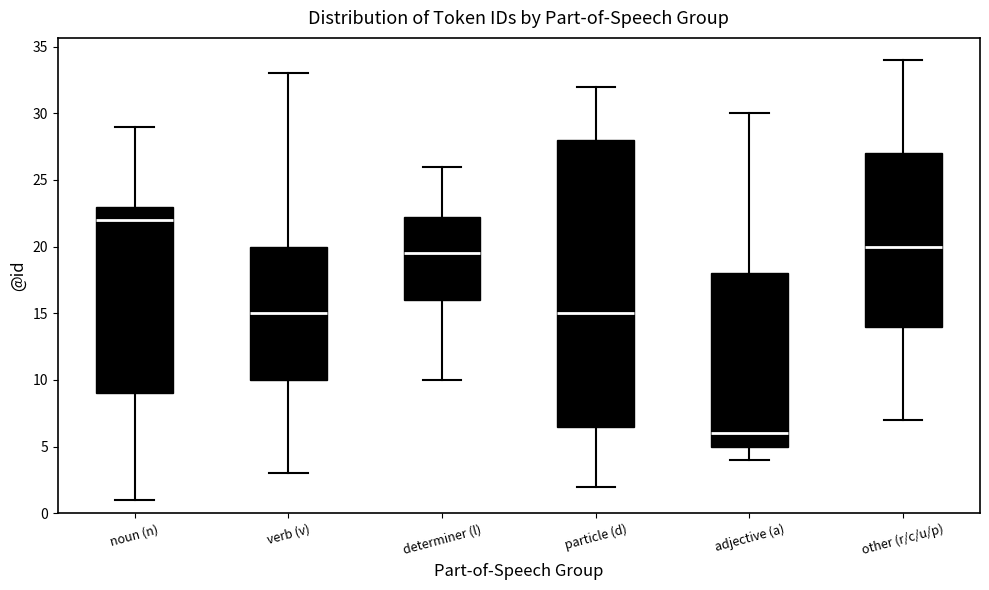

Reading left to right, read every box against the y-axis: the position of its median line, the range the box covers, and the ends of its whiskers. The values are not printed on the chart, so give them approximately, as read against the axis.

noun (n): median 22.0, box 9.0 to 23.0, whiskers 1.0 to 29.0
verb (v): median 15.0, box 10.0 to 20.0, whiskers 3.0 to 33.0
determiner (l): median 19.5, box 16.0 to 22.5, whiskers 10.0 to 26.0
particle (d): median 15.0, box 6.5 to 28.0, whiskers 2.0 to 32.0
adjective (a): median 6.0, box 5.0 to 18.0, whiskers 4.0 to 30.0
other (r/c/u/p): median 20.0, box 14.0 to 27.0, whiskers 7.0 to 34.0